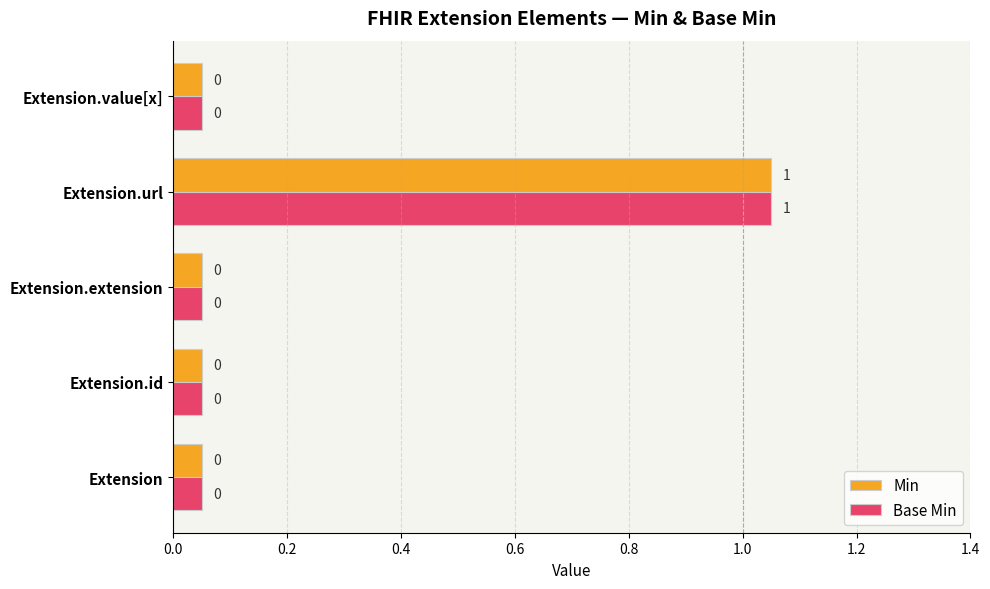

What is the difference between the Base Min values at Extension.id and Extension.url?

1.0